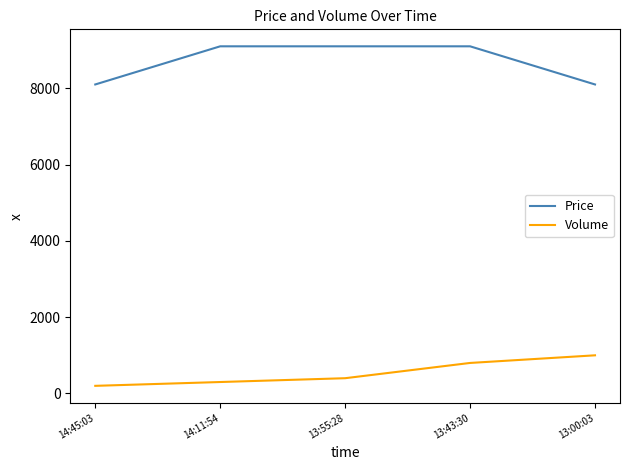

Which series changed the most between 14:45:03 and 13:00:03?

Volume